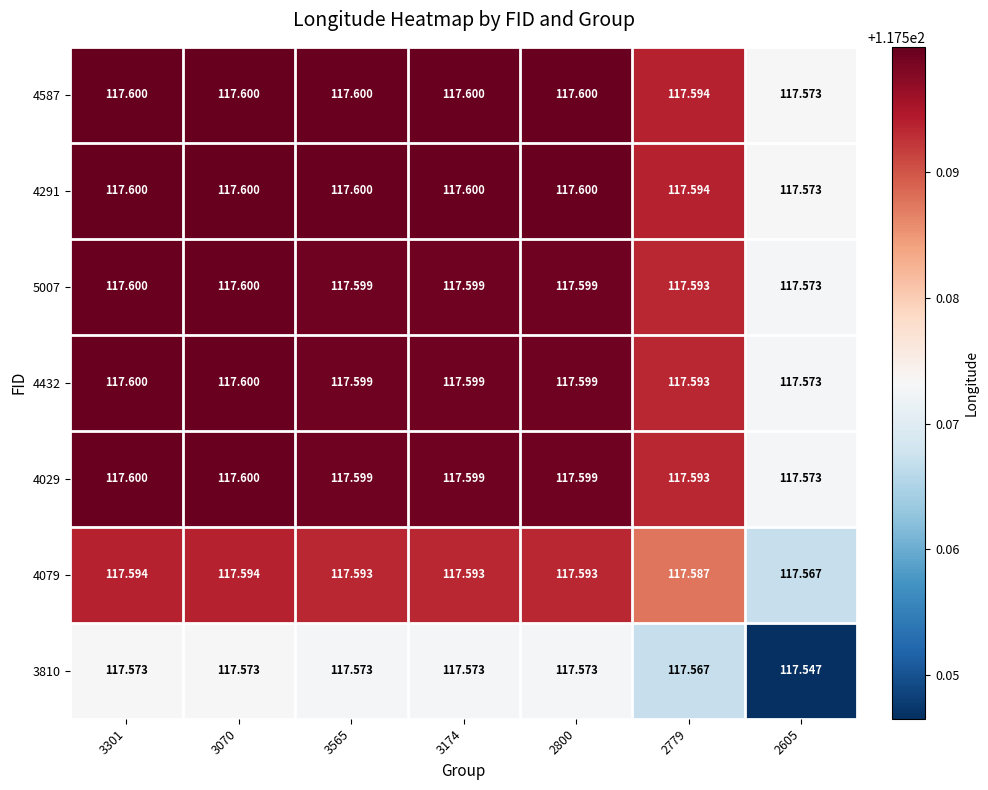

What is the greatest value displayed?

117.6